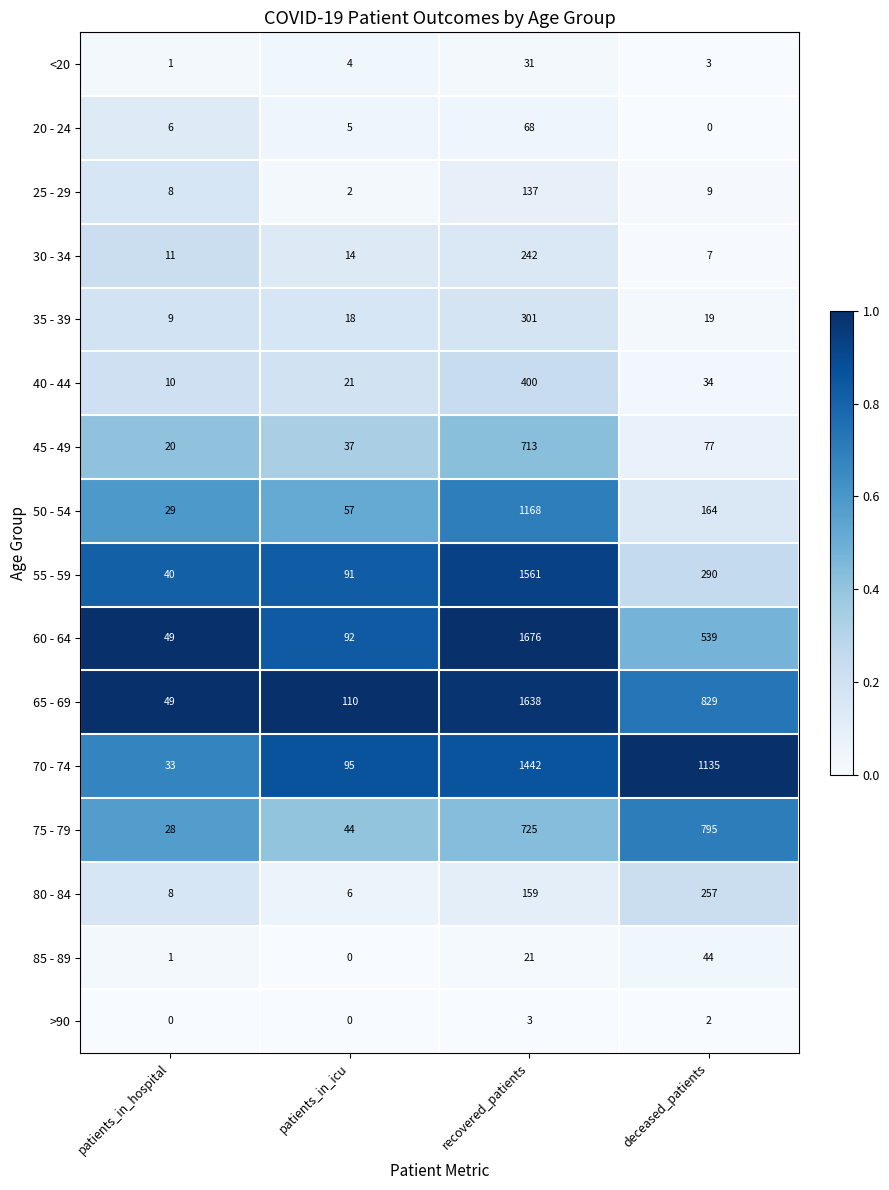

Where is 80 - 84 nearest to the value 131?

recovered_patients